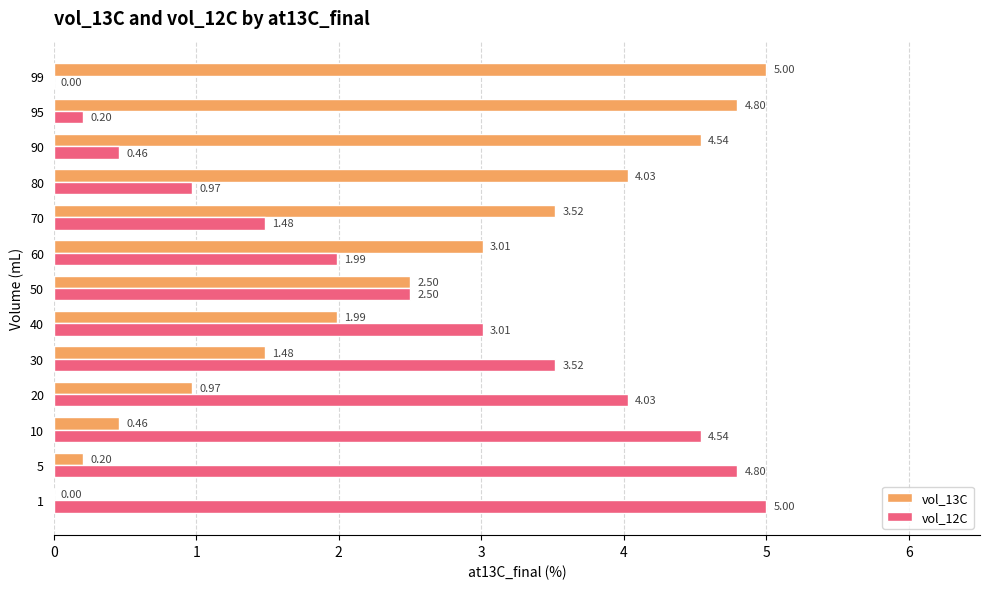

What is the total value across all series at 40?

5.0